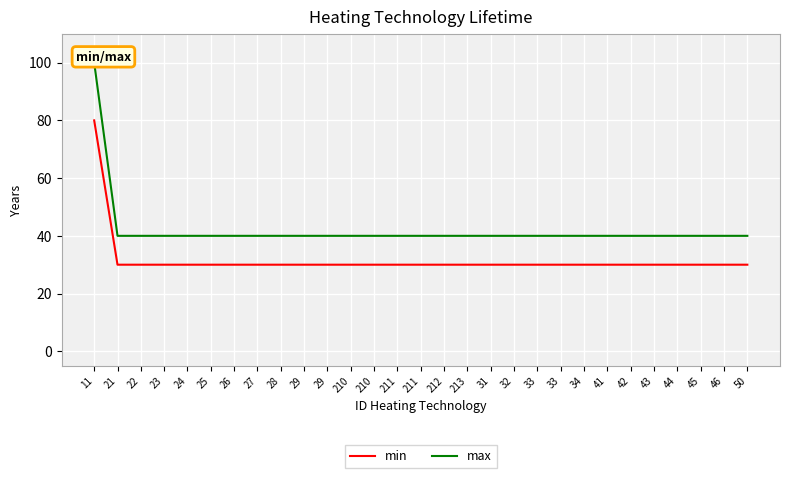

Which series has the widest spread of values?

max